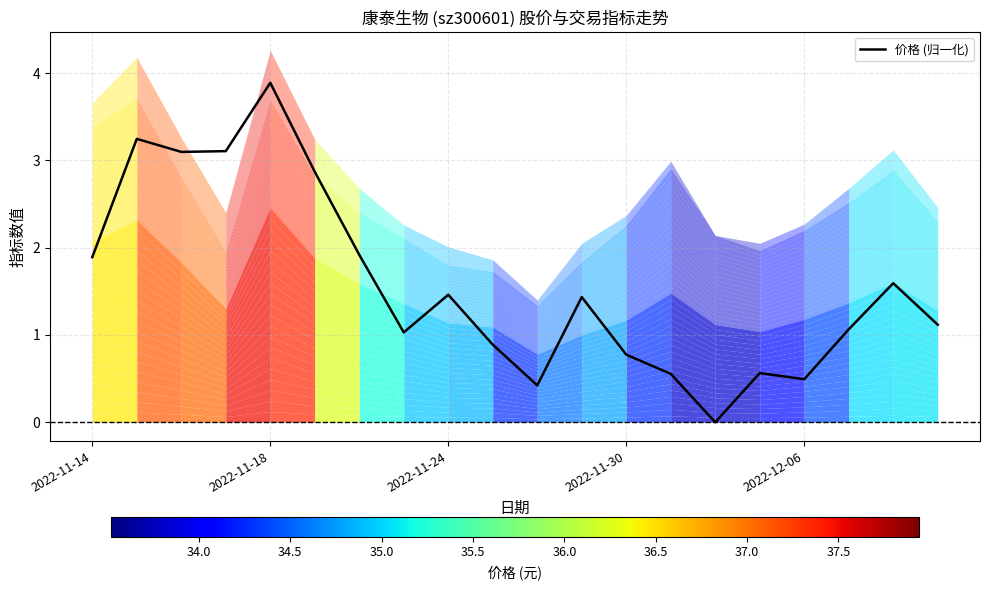

Where does the data first go above 1?

2022-11-14